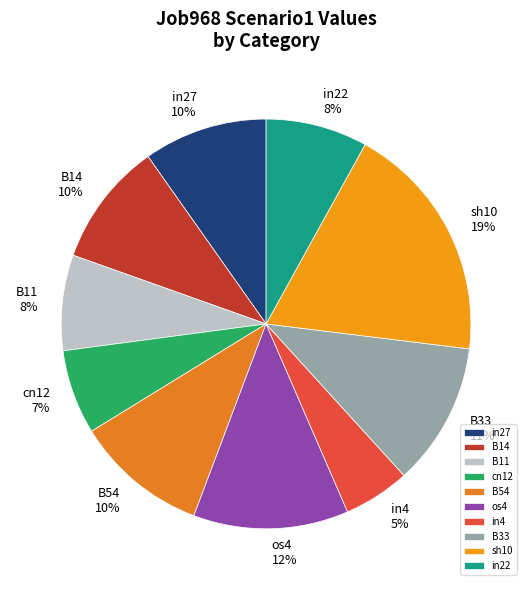

How many slices are in this pie chart?

10